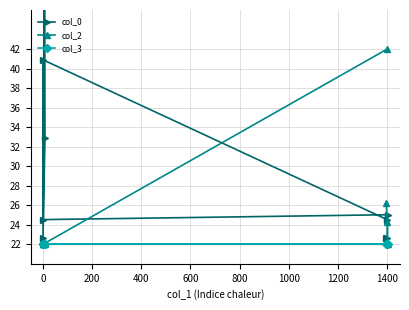

How many series are shown in this chart?

3